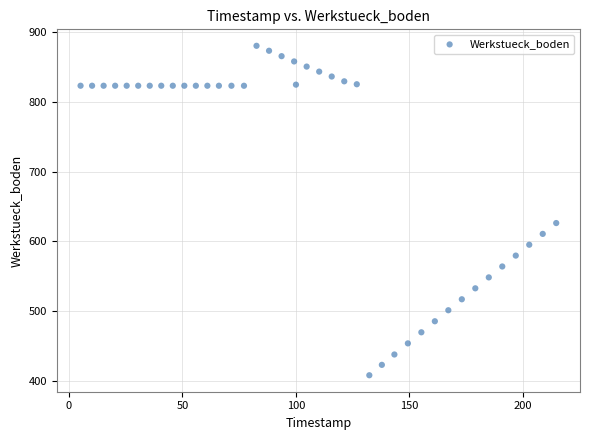

What Y value in the scatter plot is closest to 644?

626.4